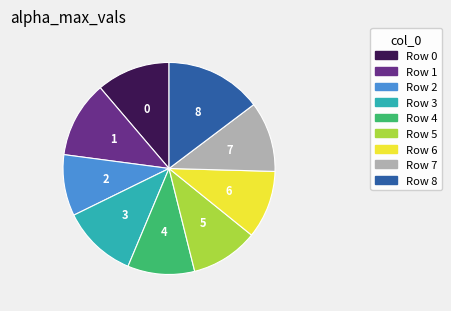

Is there any slice that represents more than half of the pie?

No